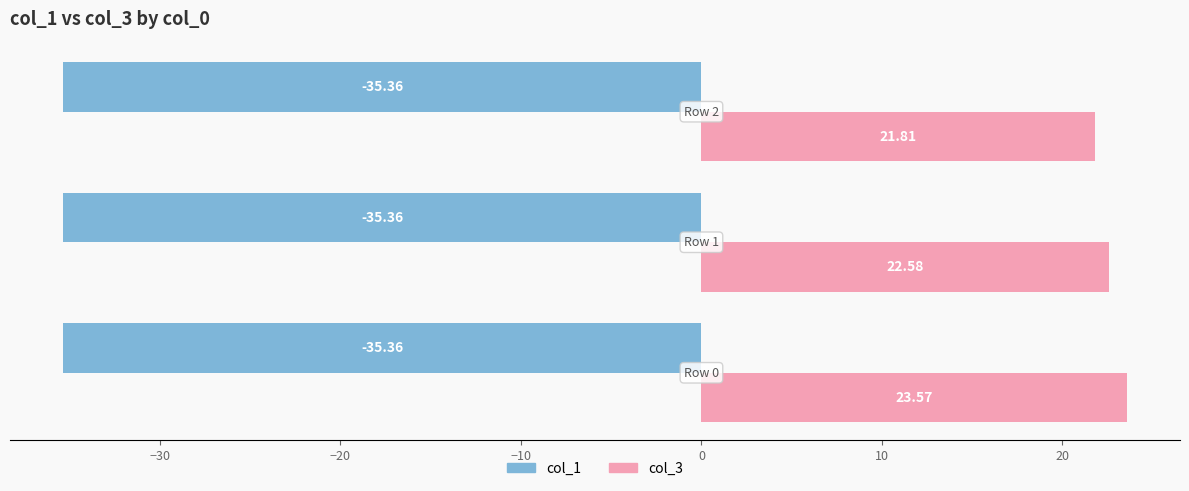

List the series in order of their overall mean, lowest first.

col_1, col_3